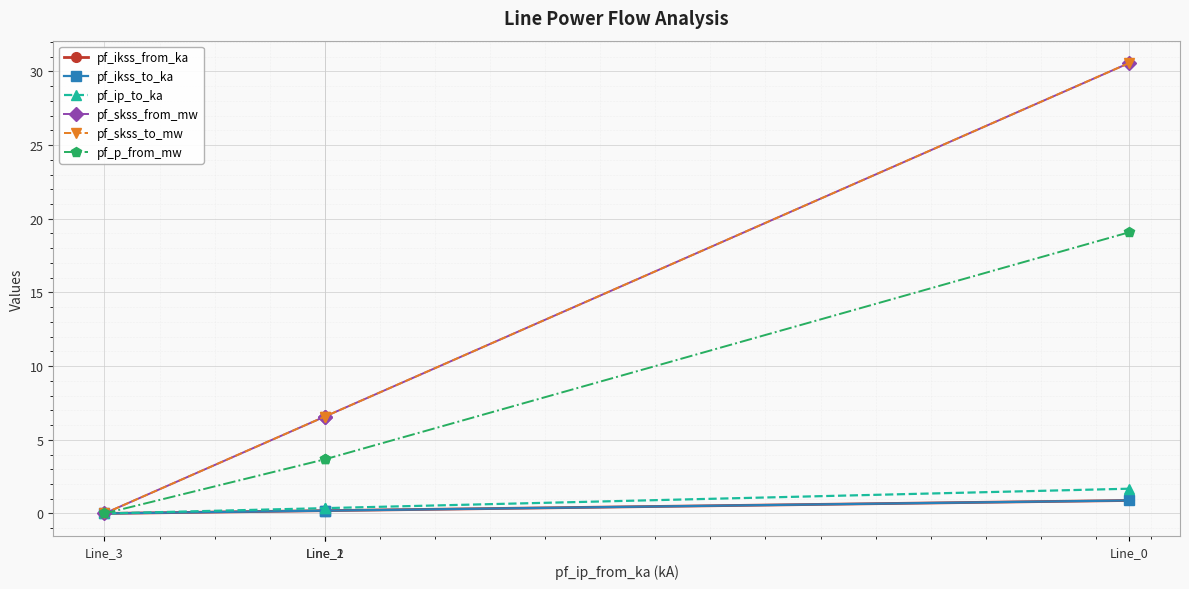

Count the number of data series in this chart.

6